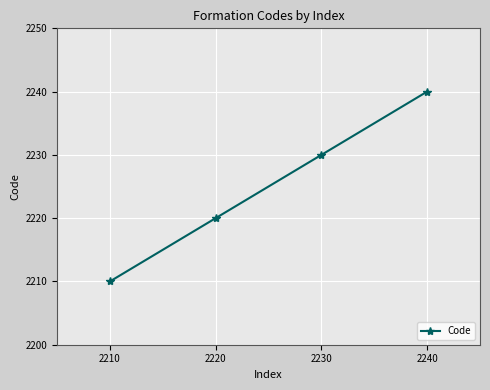

Reading left to right, list all the values displayed in this chart.

2210	2220	2230	2240